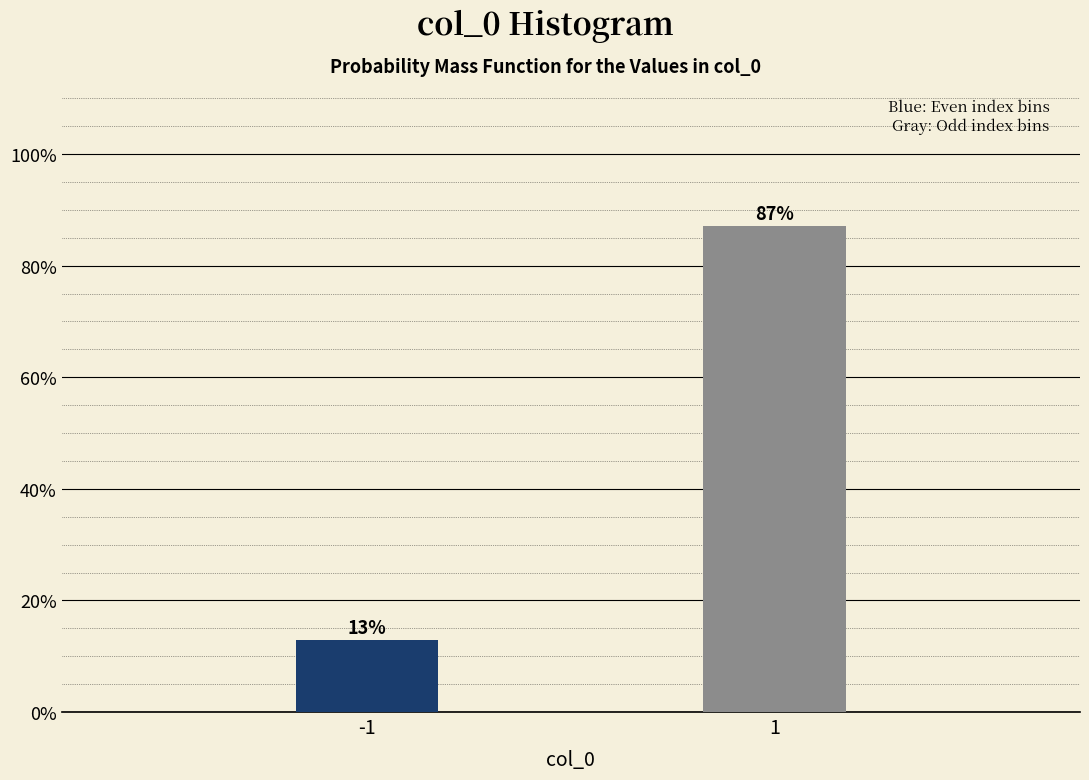

What is the maximum value shown in the chart?

87.1